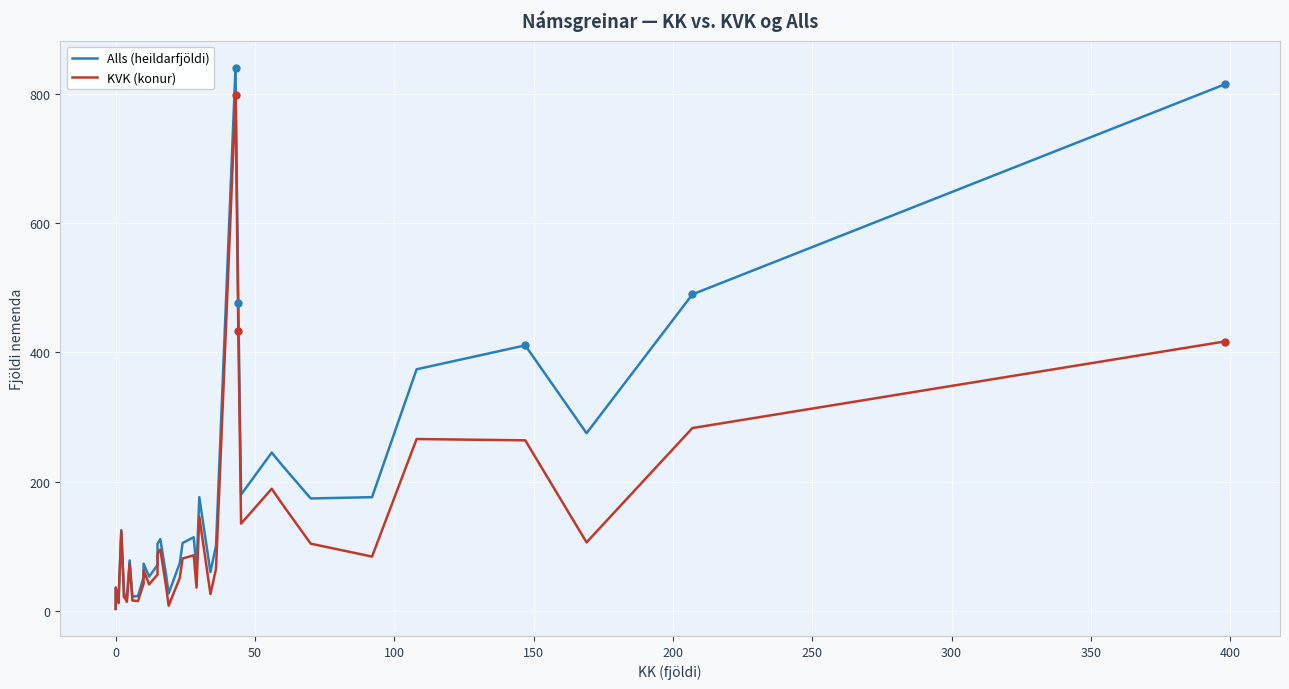

What is the highest value of the Alls (heildarfjöldi) series?

841